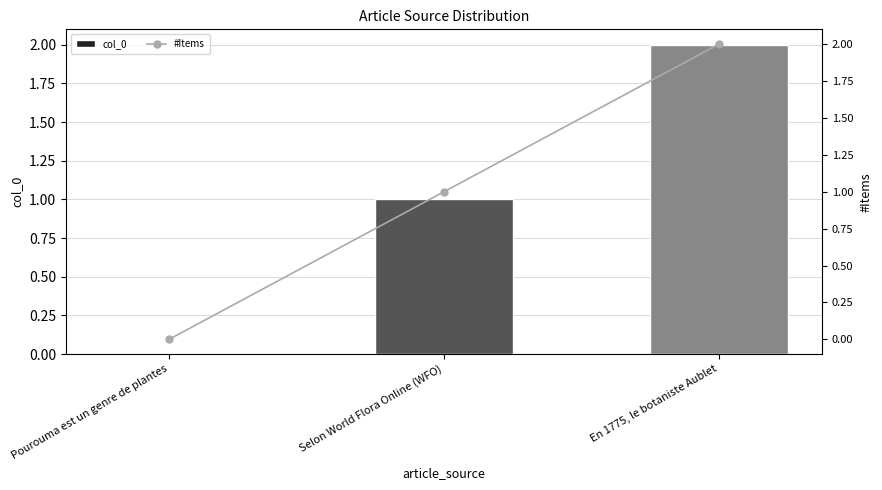

The value of col_0 at En 1775, le botaniste Aublet is 2. True or false?

True